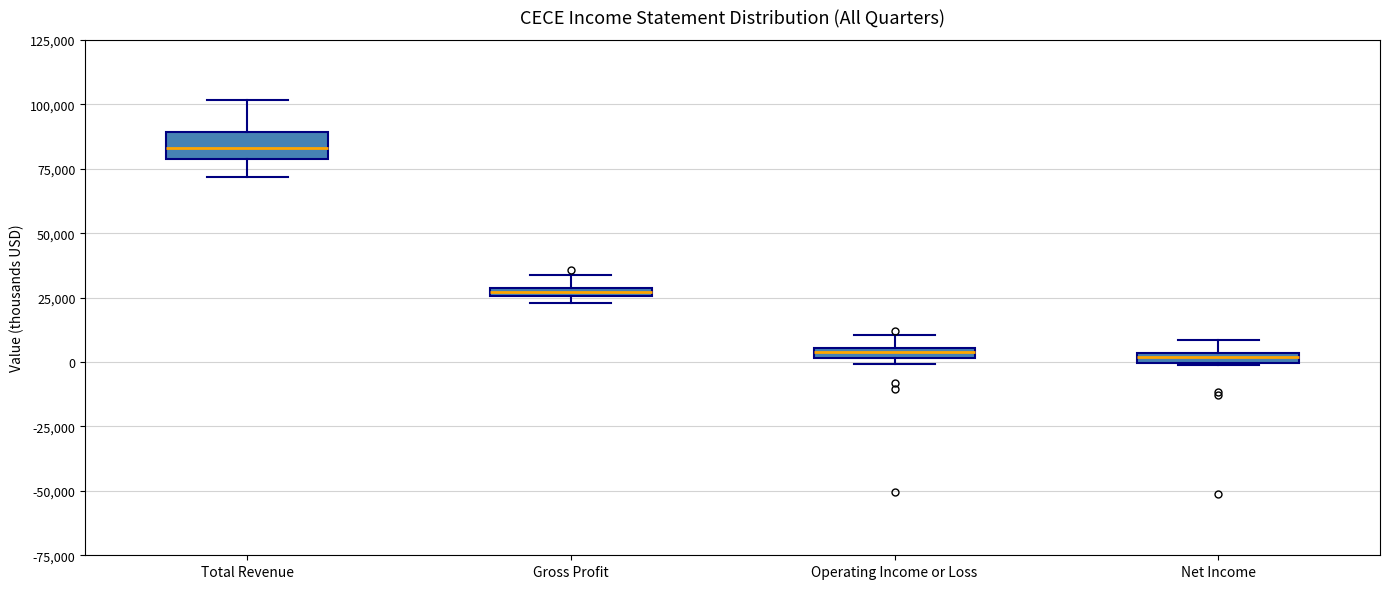

Which box is the tallest, from its lower edge to its upper edge?

Total Revenue